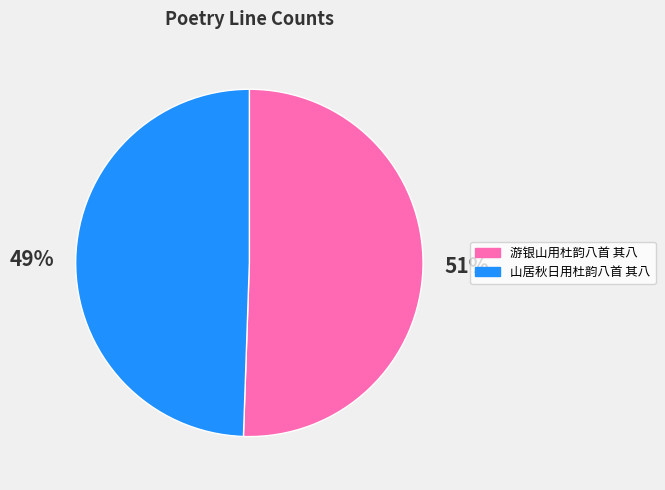

What is the smallest slice in the pie chart?

山居秋日用杜韵八首 其八